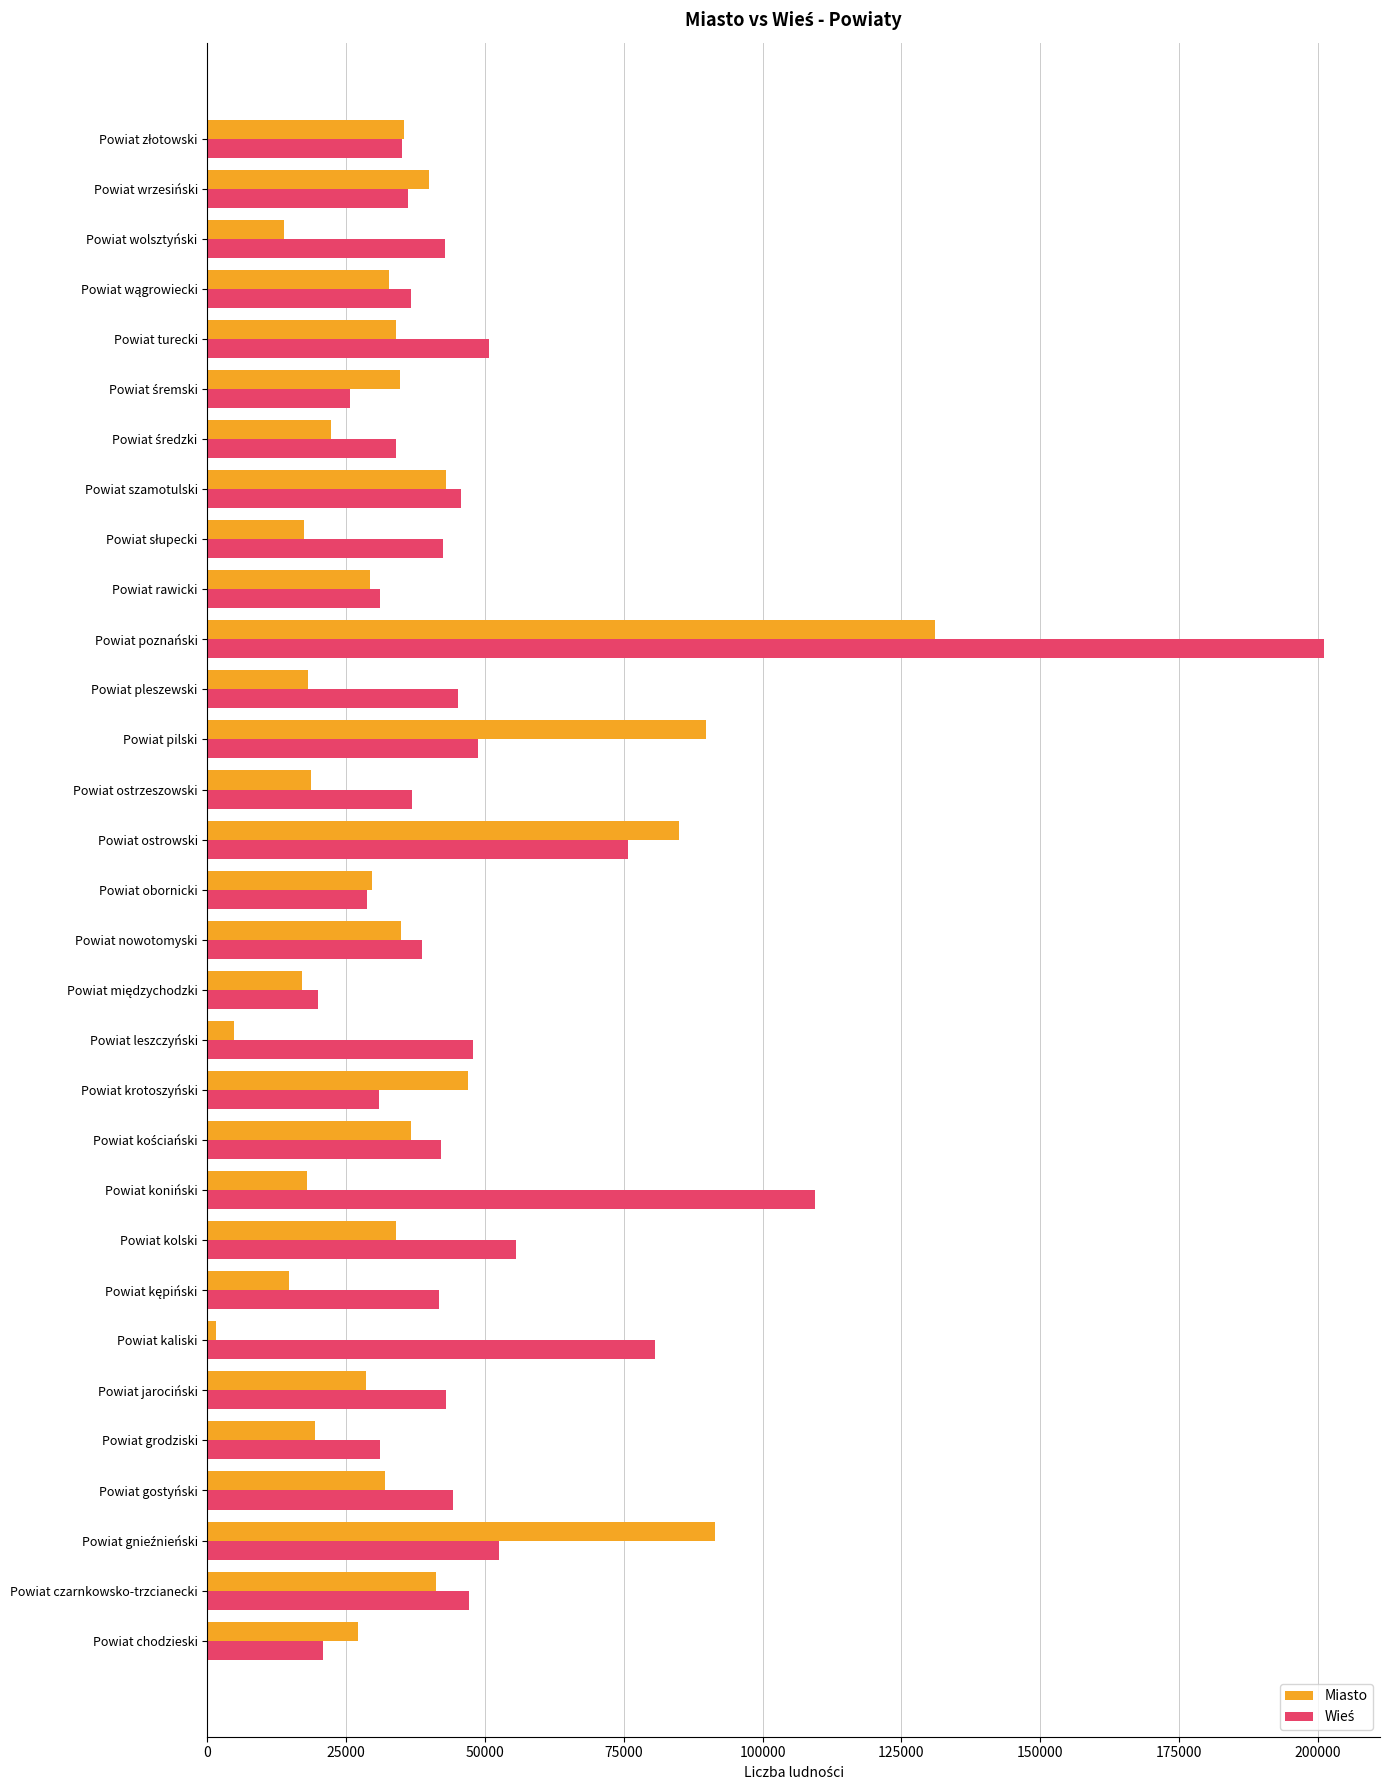

What is the sum of all Miasto values?

1122580